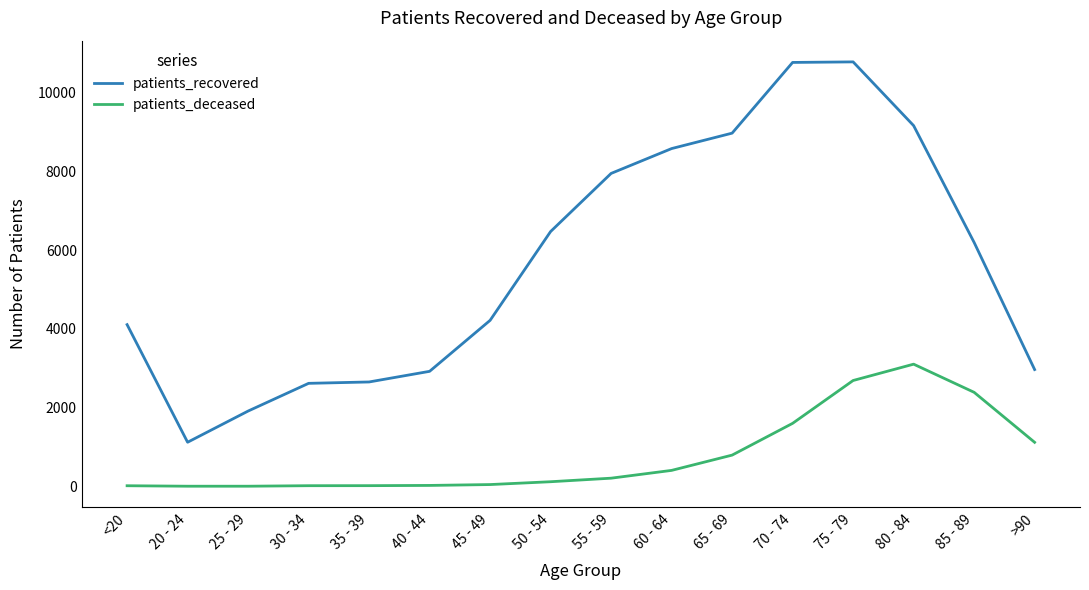

Where does the patients_recovered series first go above 6195?

50 - 54